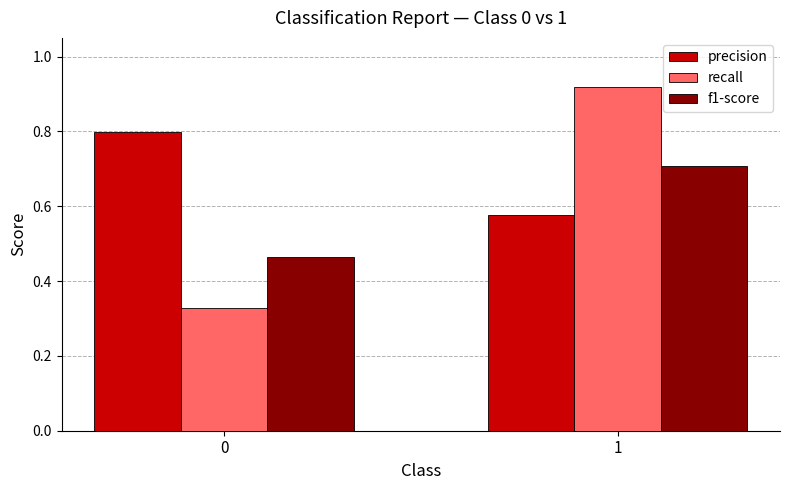

Which series has the largest total across all categories?

precision